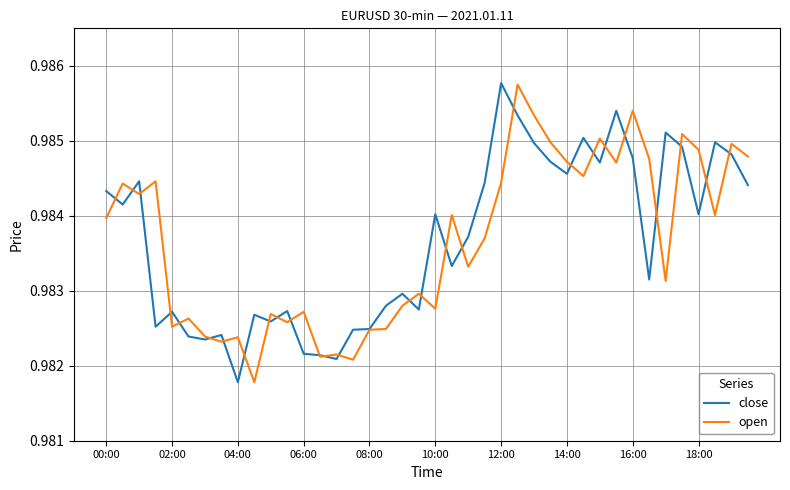

True or false: open has more than 1 points higher than both neighbors.

True